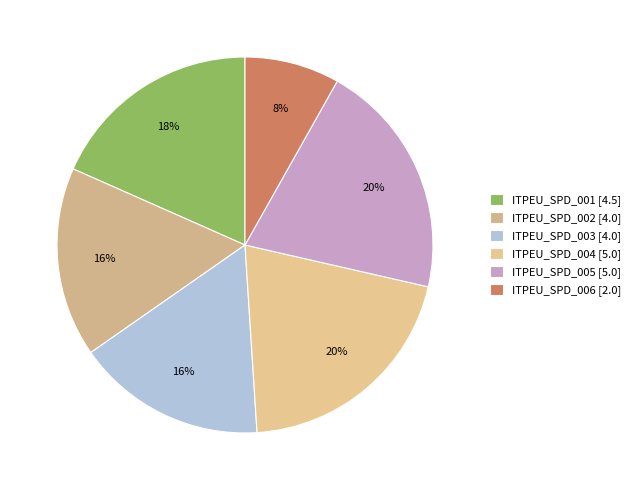

Is there any slice that represents more than half of the pie?

No